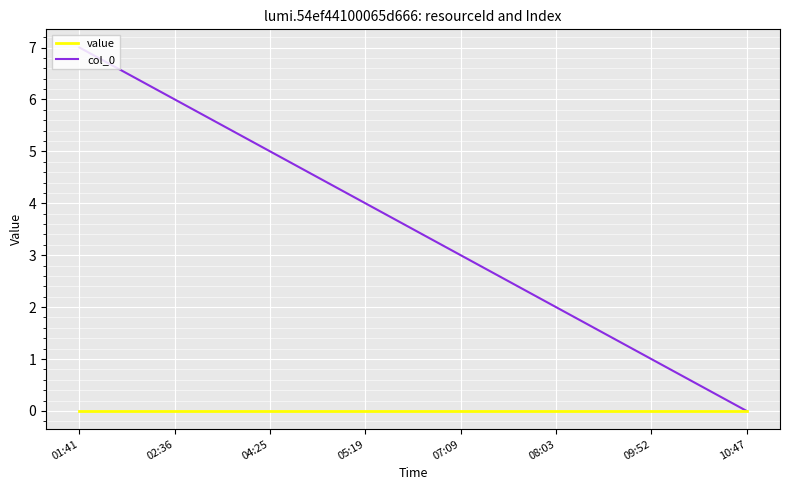

At which label does col_0 reach its minimum?

10:47